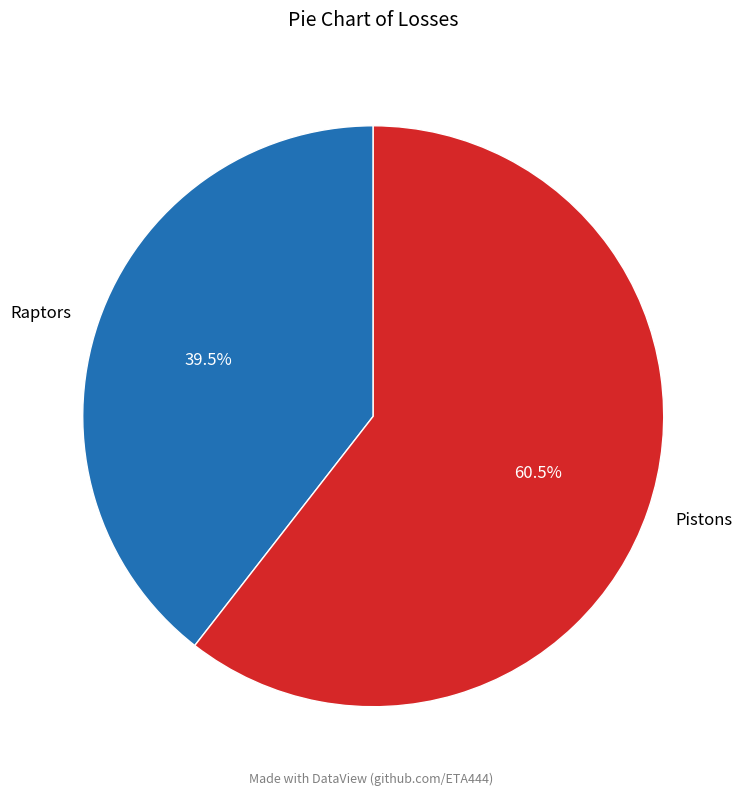

Is Pistons the majority of the pie?

Yes